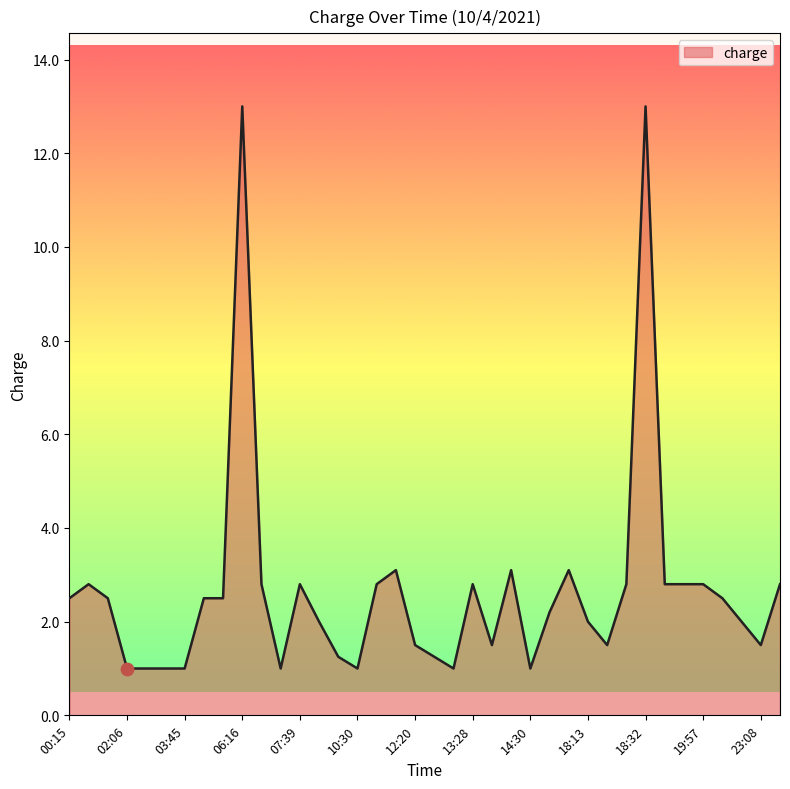

What is the difference between the maximum and minimum values?

12.0